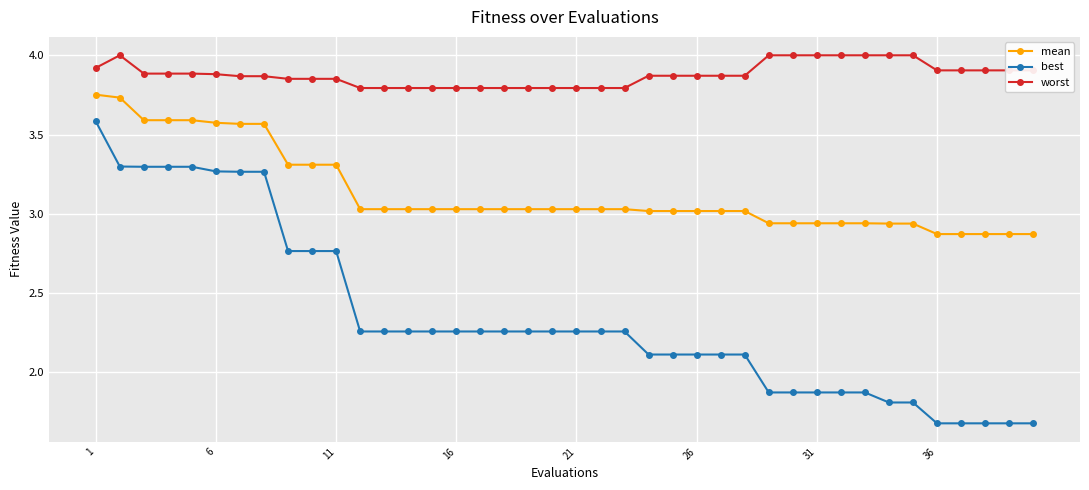

Which series has the largest total across all categories?

worst